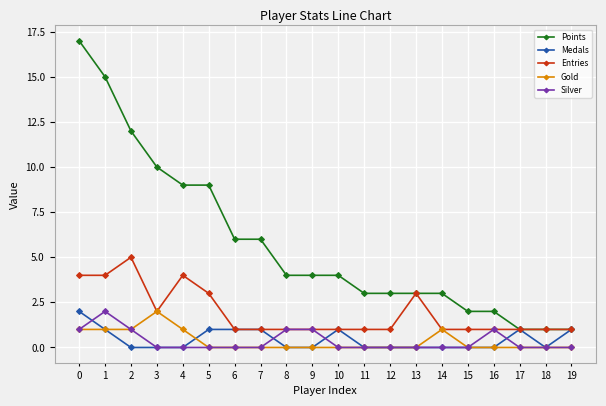

True or false: Entries has a value of 0 at 19.

False